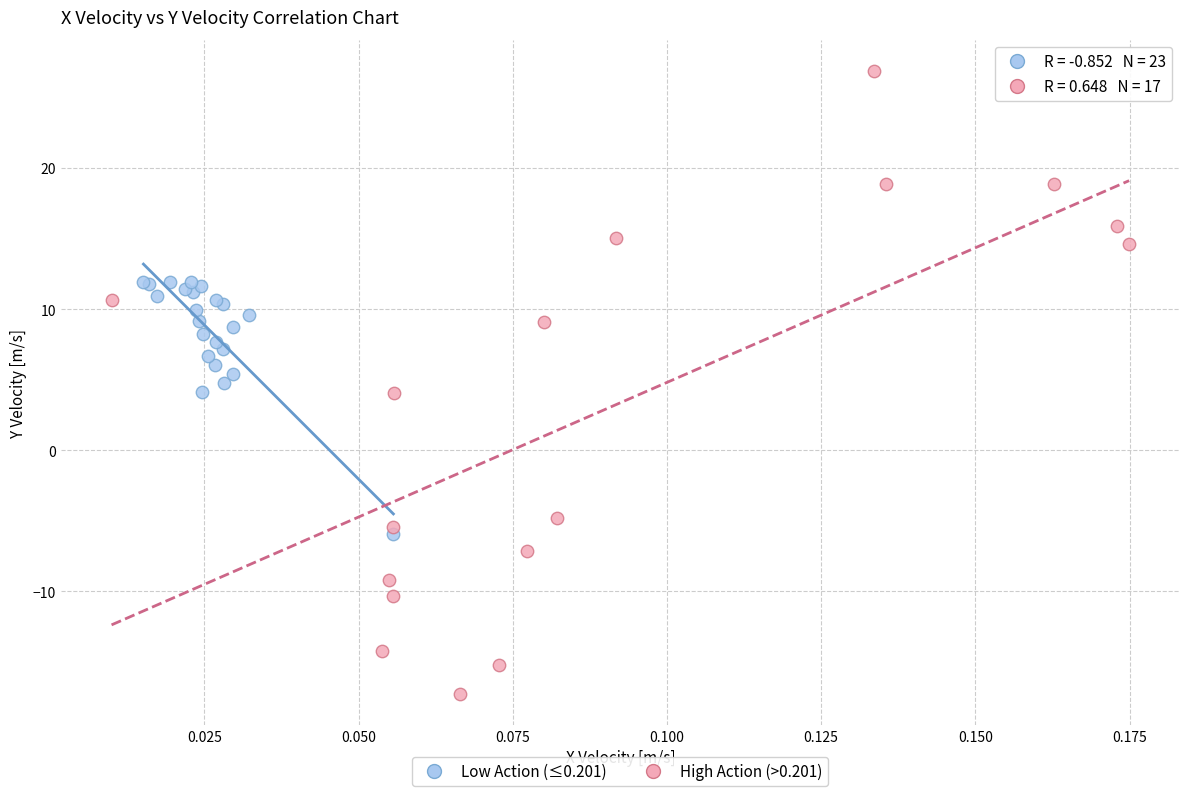

Which series contains the lowest Y value?

High Action (>0.201)